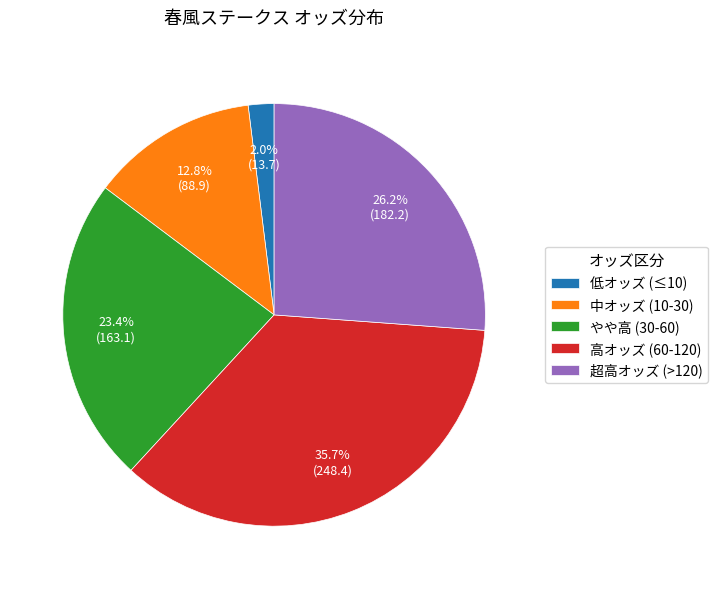

Is there a majority slice in this chart?

No